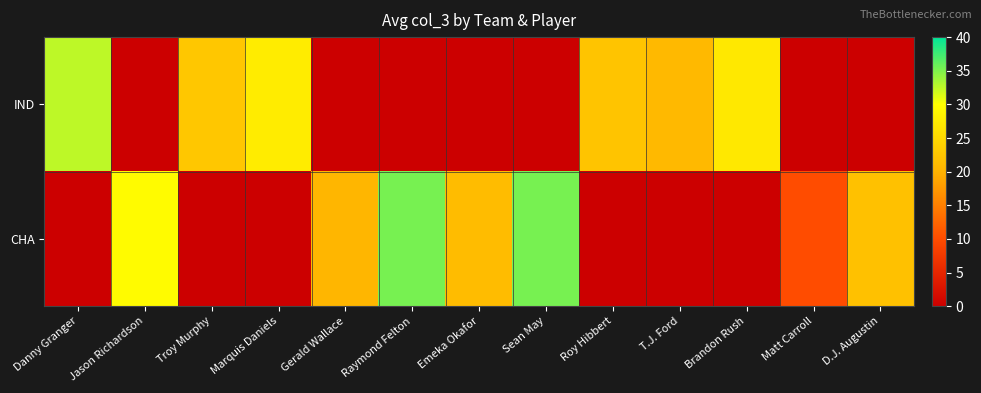

Reading right to left, transcribe all the data shown in this chart.

IND: D.J. Augustin=0.0	Matt Carroll=0.0	Brandon Rush=27.0	T.J. Ford=21.0	Roy Hibbert=22.3	Sean May=0.0	Emeka Okafor=0.0	Raymond Felton=0.0	Gerald Wallace=0.0	Marquis Daniels=27.5	Troy Murphy=22.7	Jason Richardson=0.0	Danny Granger=32.5
CHA: D.J. Augustin=22.0	Matt Carroll=10.0	Brandon Rush=0.0	T.J. Ford=0.0	Roy Hibbert=0.0	Sean May=35.3	Emeka Okafor=21.4	Raymond Felton=35.3	Gerald Wallace=20.5	Marquis Daniels=0.0	Troy Murphy=0.0	Jason Richardson=29.5	Danny Granger=0.0